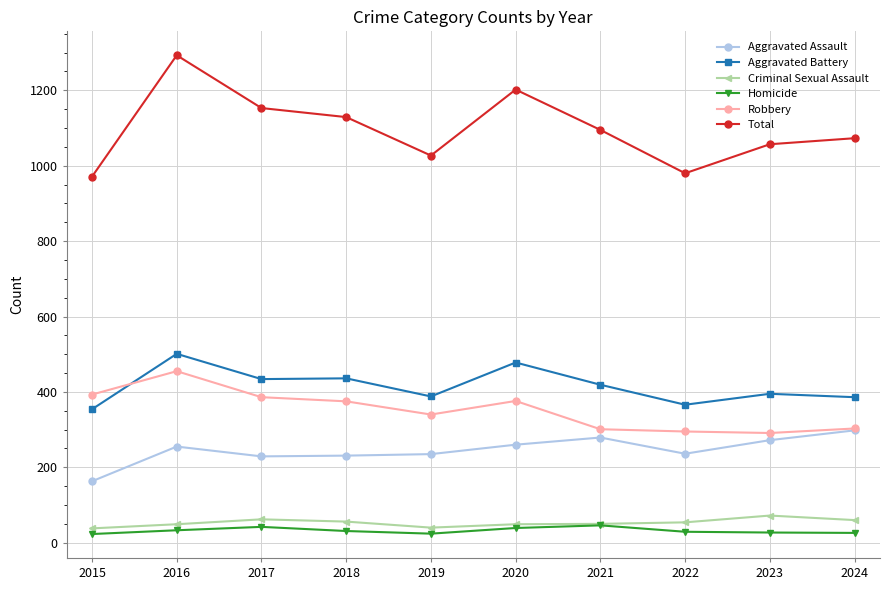

How many values in the Total series are below 1095?

5